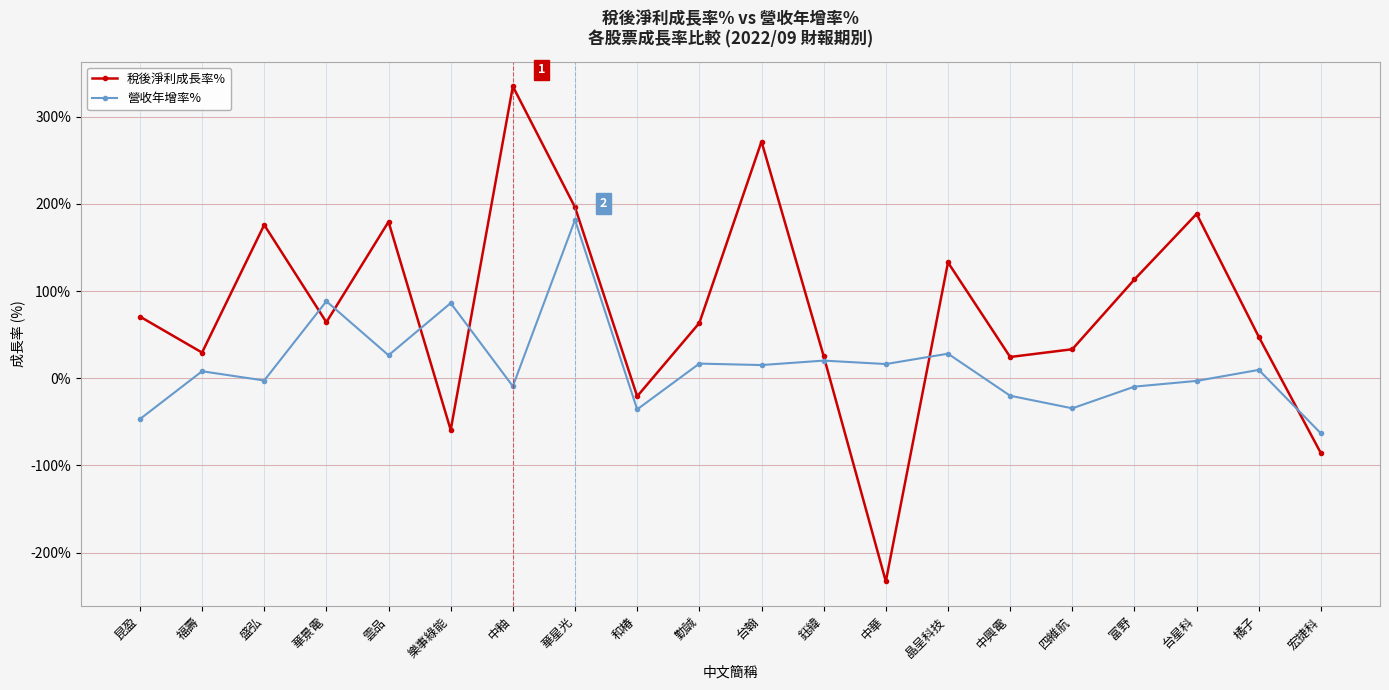

What is the label of the 15th point from the left?

中興電